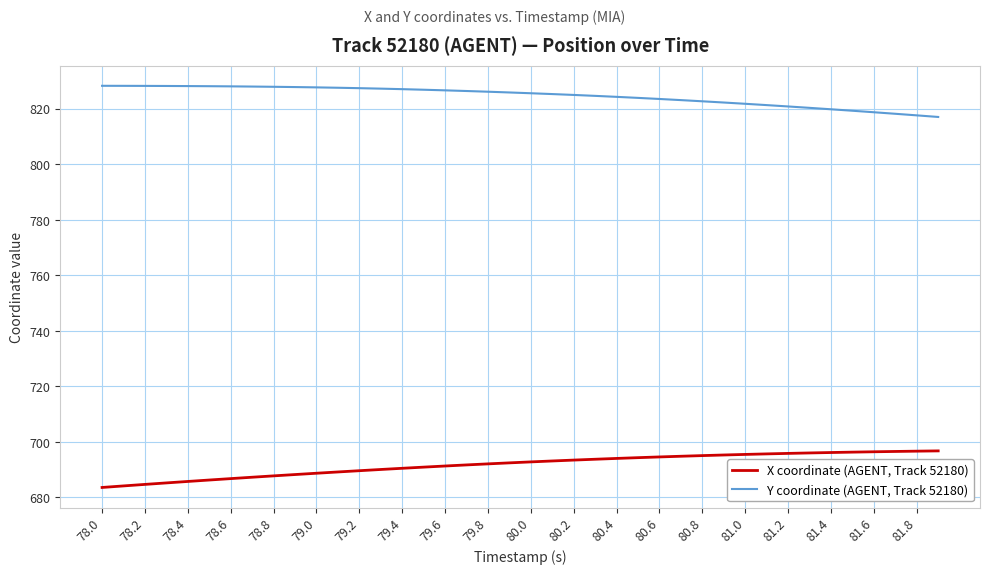

Rank the series by their average value, from highest to lowest.

Y coordinate (AGENT, Track 52180), X coordinate (AGENT, Track 52180)